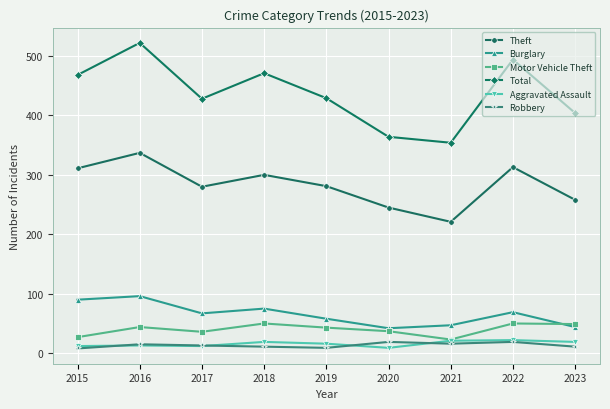

How many interior local peaks does the Theft series have?

3